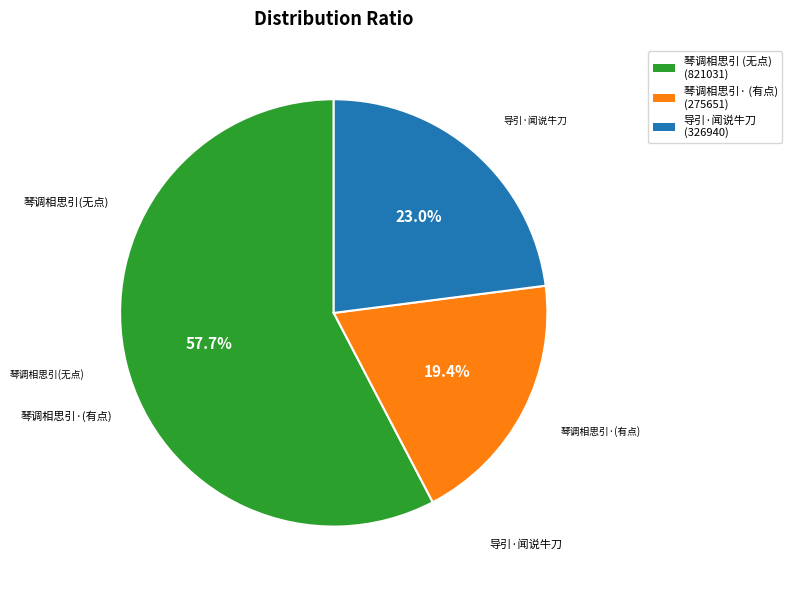

Does any single category account for the majority?

Yes